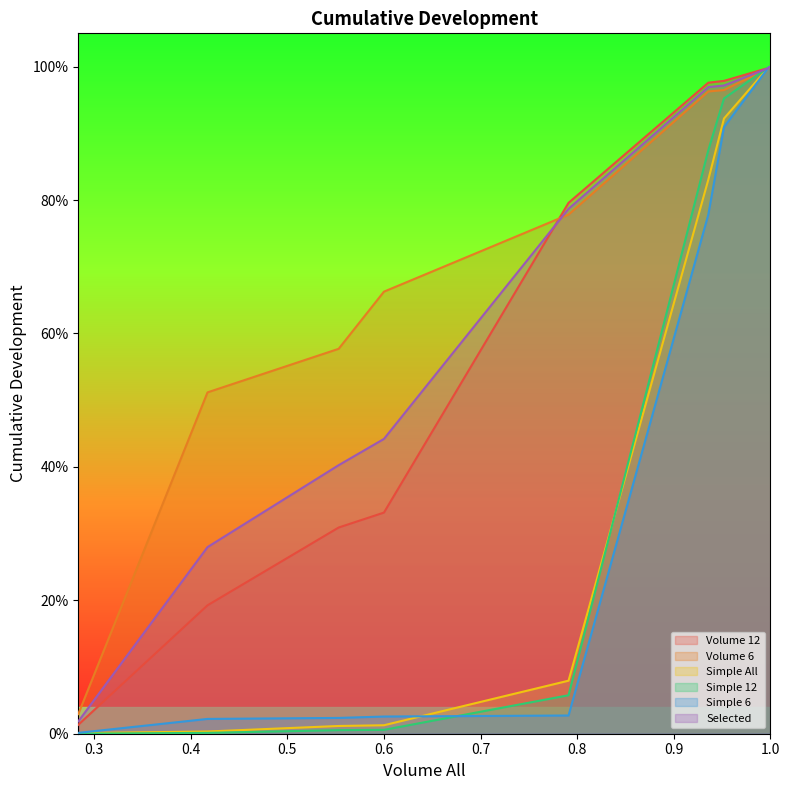

How many distinct data groups are displayed?

6